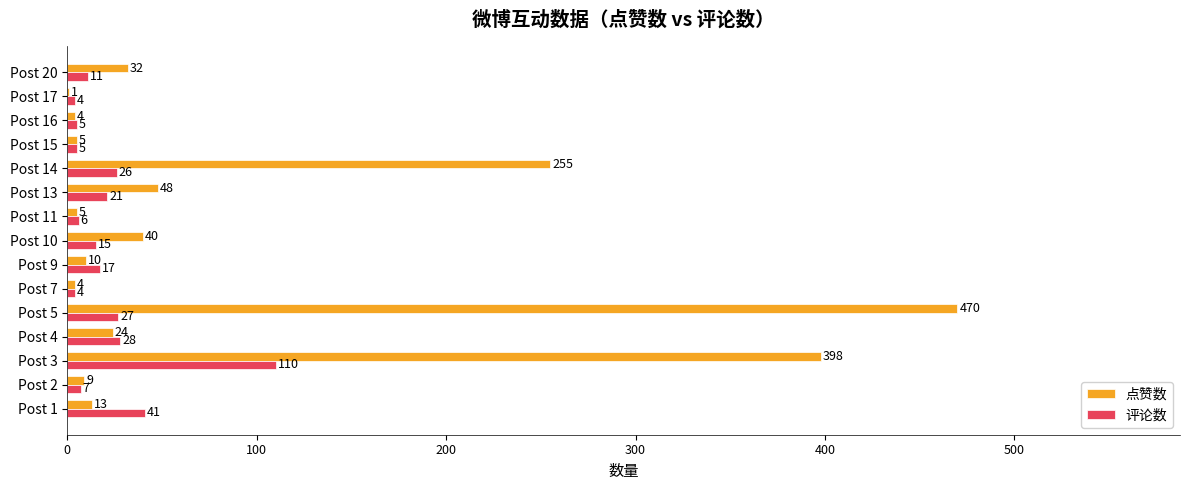

True or false: 评论数 has a value of 41 at Post 1.

True